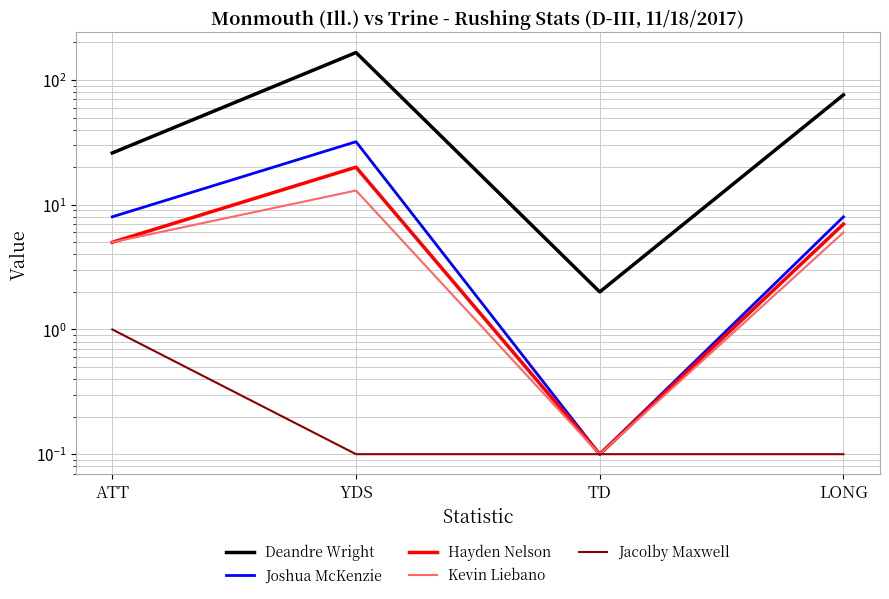

Which has a higher value, TD or YDS?

YDS